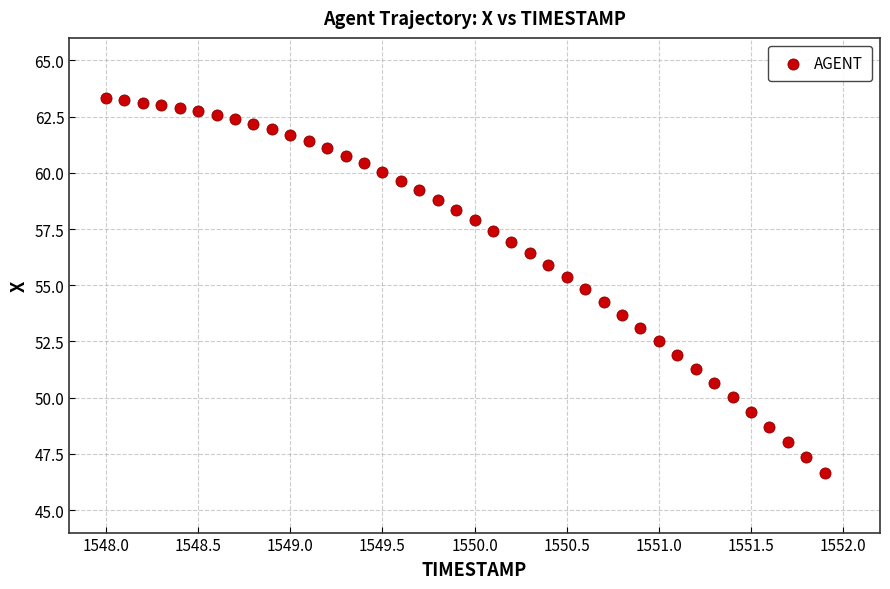

What is the range of X values (max minus min)?

3.9